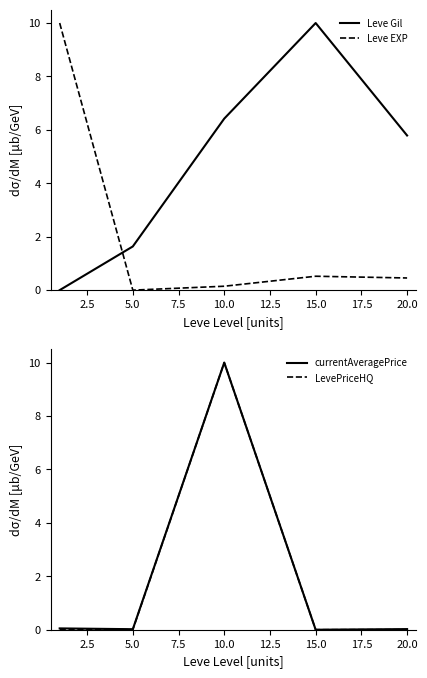

Does the chart display data point markers on the line(s)?

No